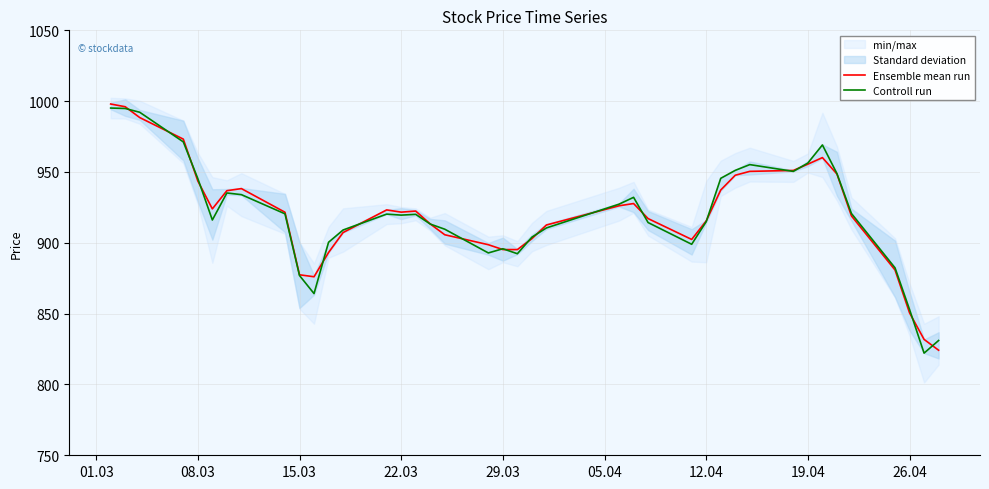

What is the highest value of the Ensemble mean run series?

998.0